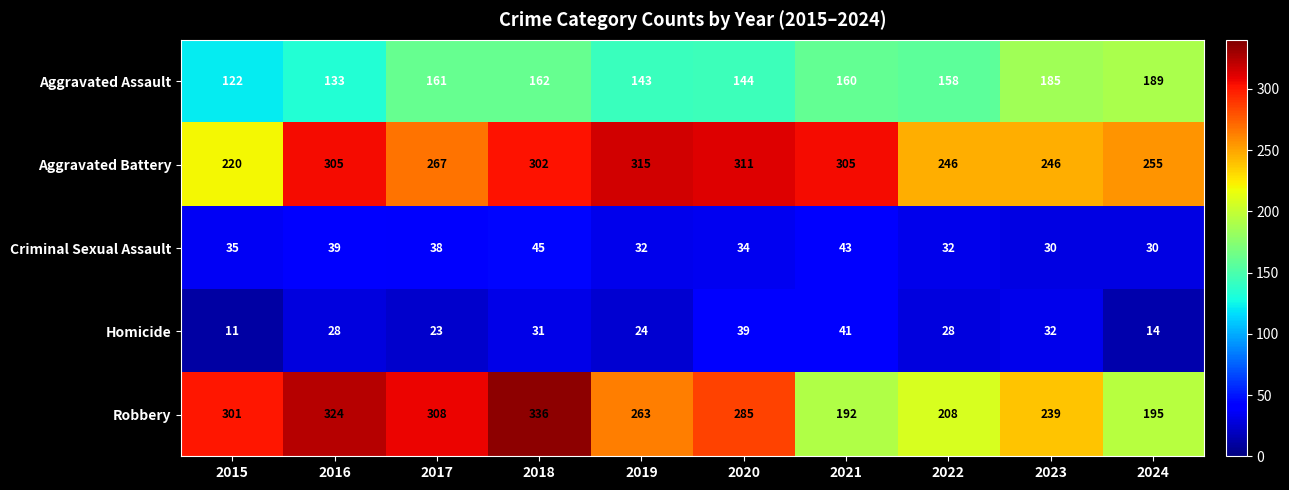

Where does the Aggravated Battery series first go above 302?

2016